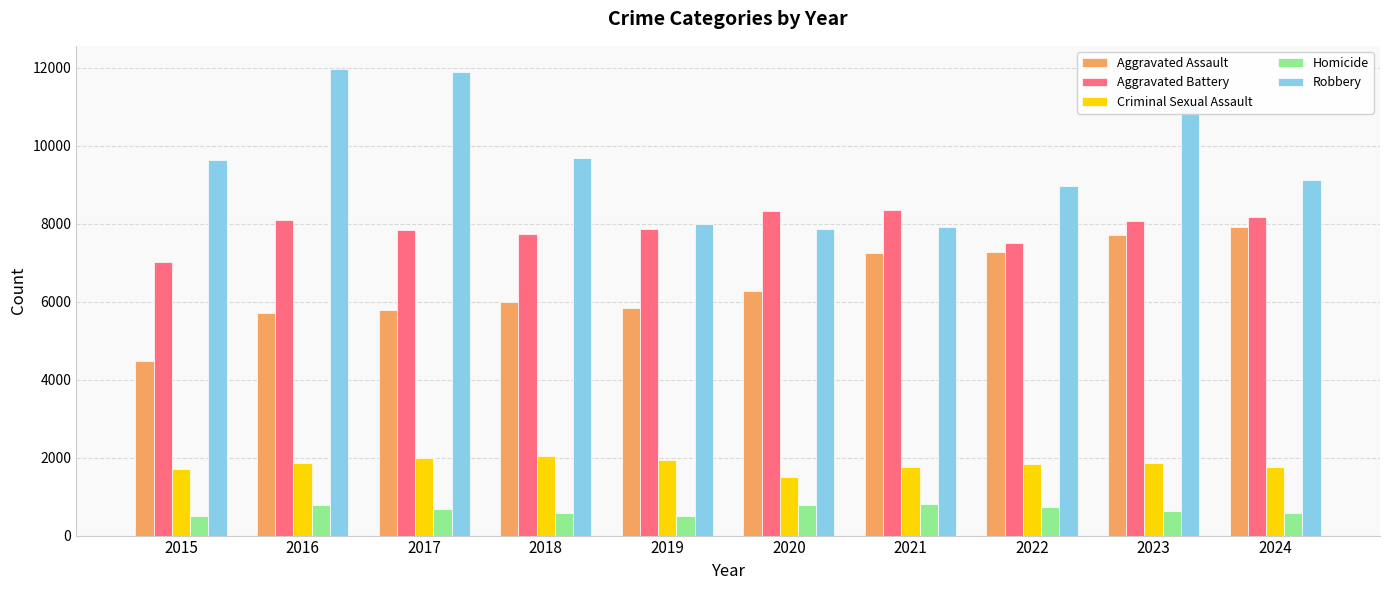

Rank the series at 2016 from lowest to highest value.

Homicide, Criminal Sexual Assault, Aggravated Assault, Aggravated Battery, Robbery